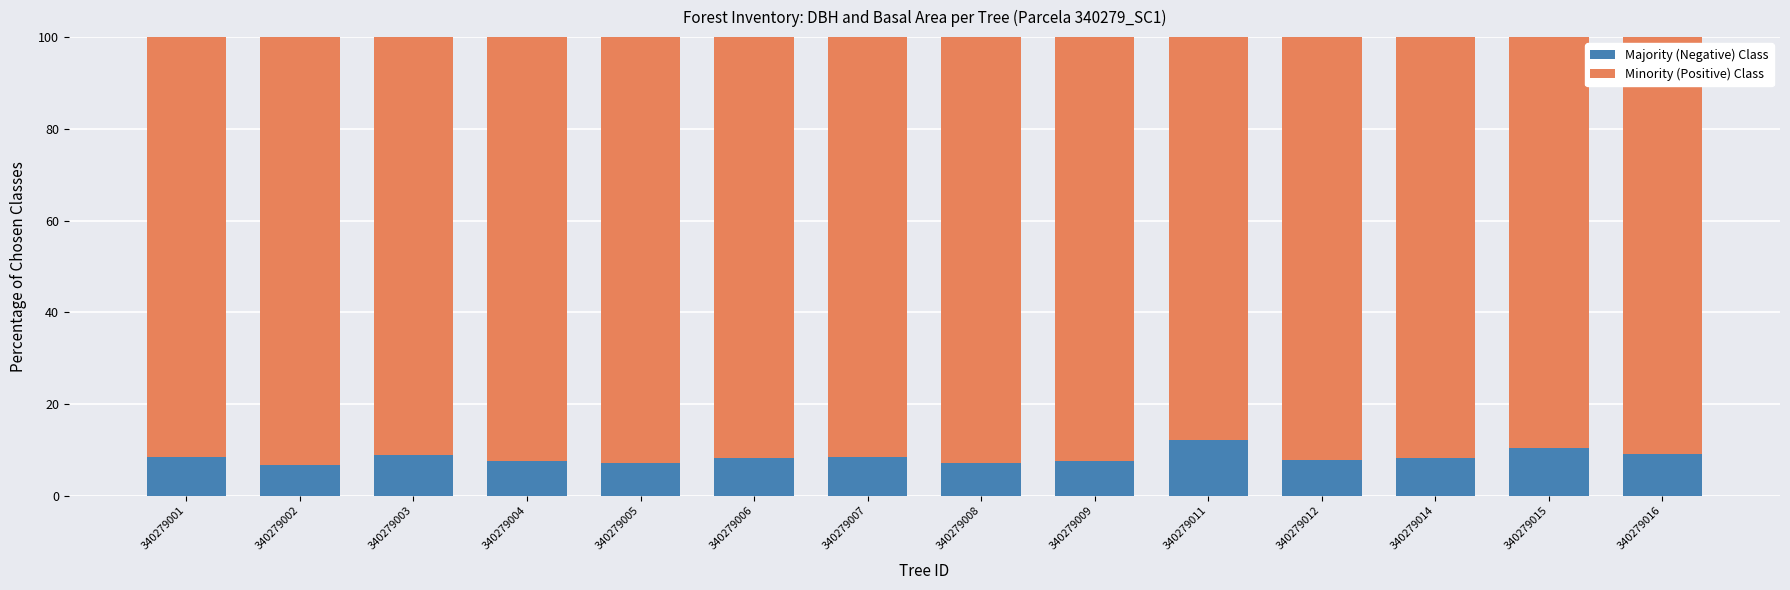

True or false: Majority (Negative) Class has a value of 7.1 at 340279008.

True